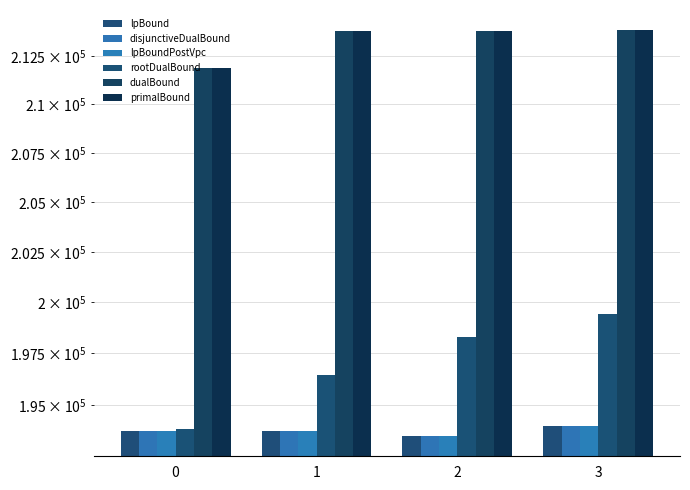

What is the sum of all lpBoundPostVpc values?

775099.9